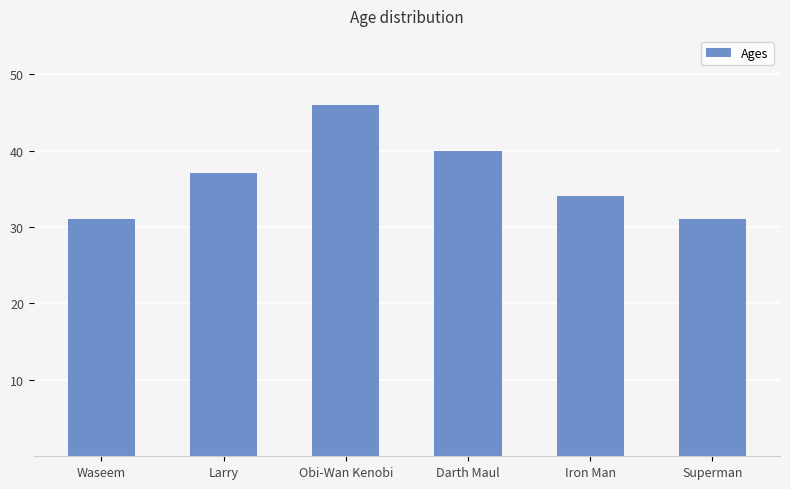

How many bars are there in total?

6